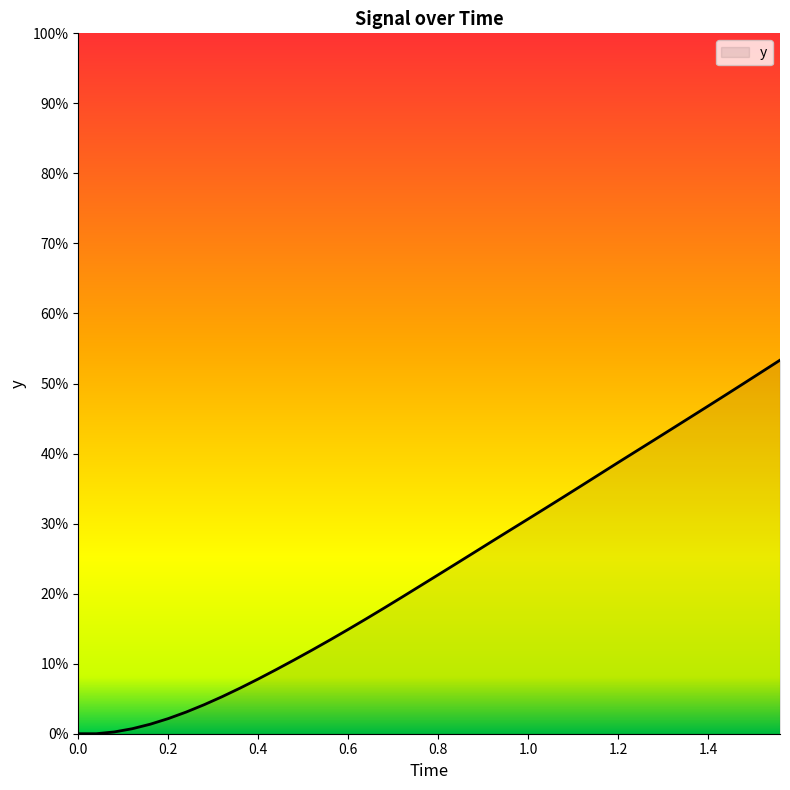

Is this an area chart (filled region under the line)?

Yes